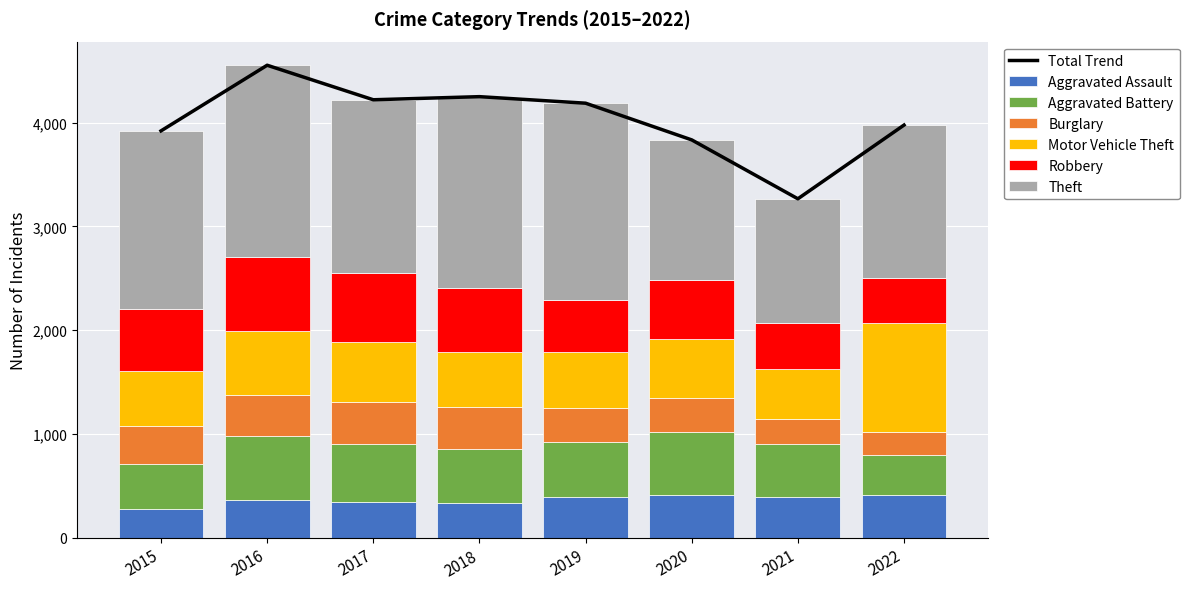

Between 2017 and 2021, which is larger?

2021